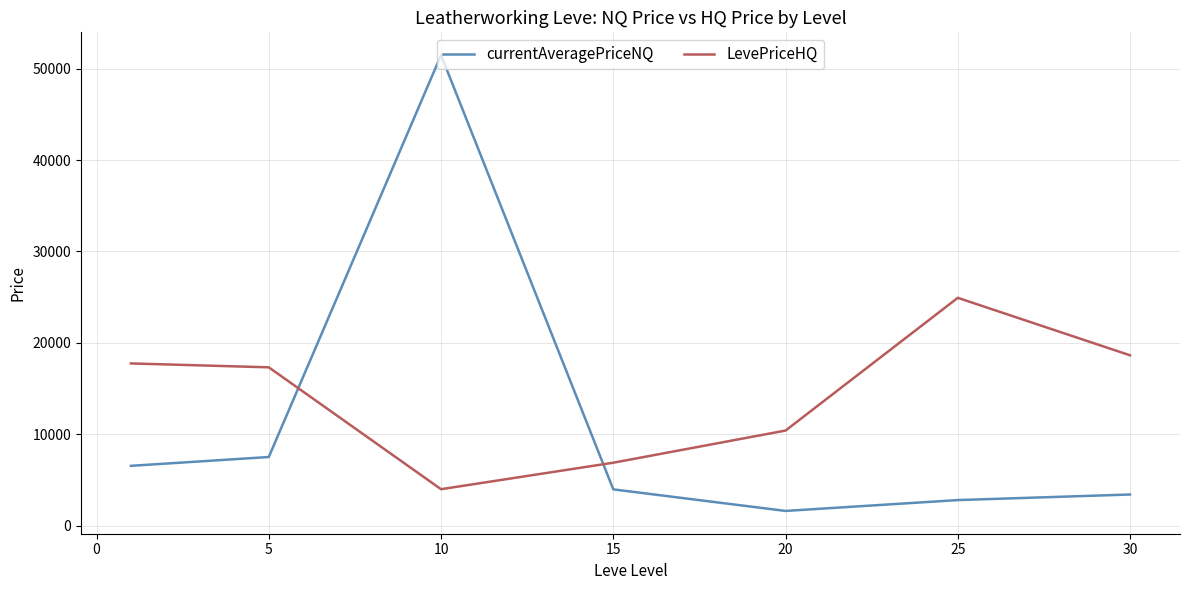

Which series has the largest total across all categories?

LevePriceHQ